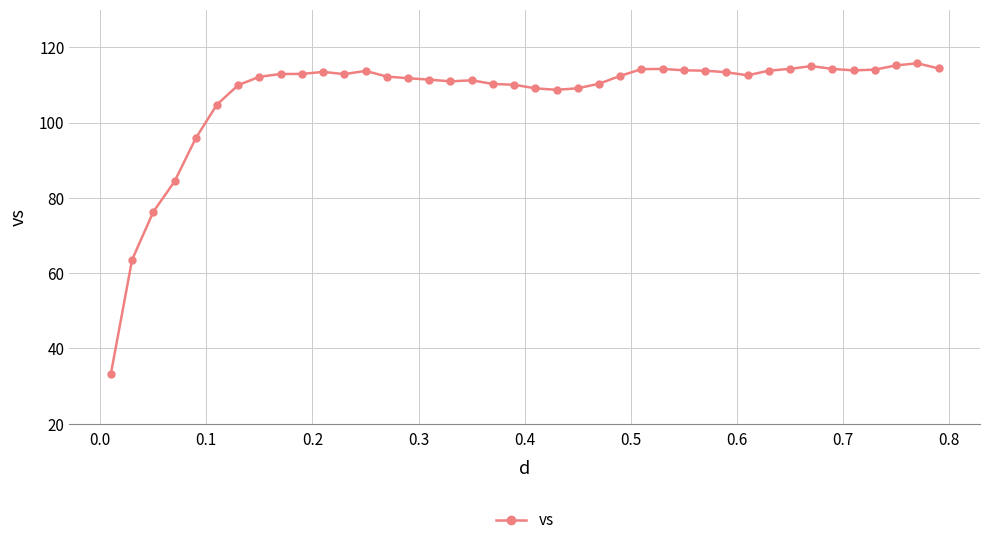

Does the chart display data point markers on the line(s)?

Yes